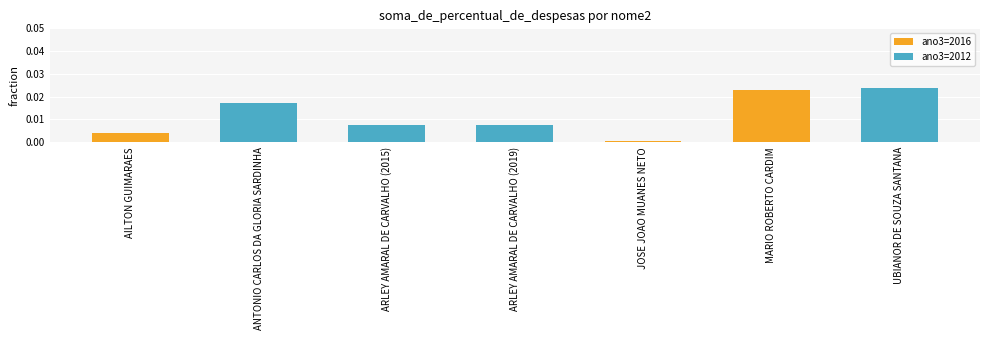

Is it true that ano3=2012 equals 0.0 at MARIO ROBERTO CARDIM?

True